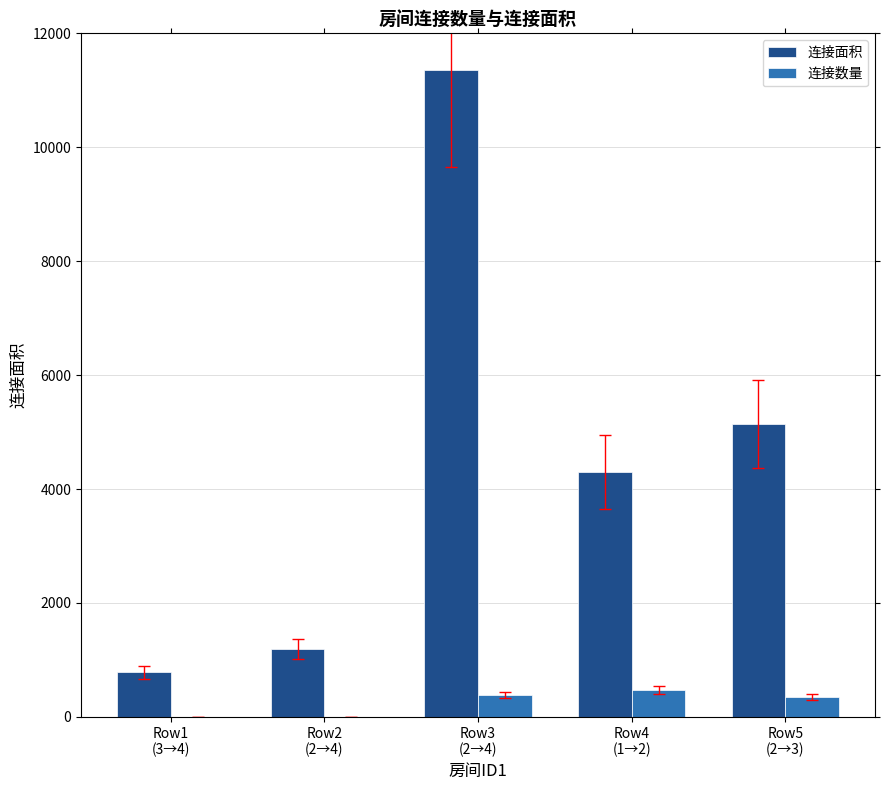

Does the chart contain stacked bars?

No